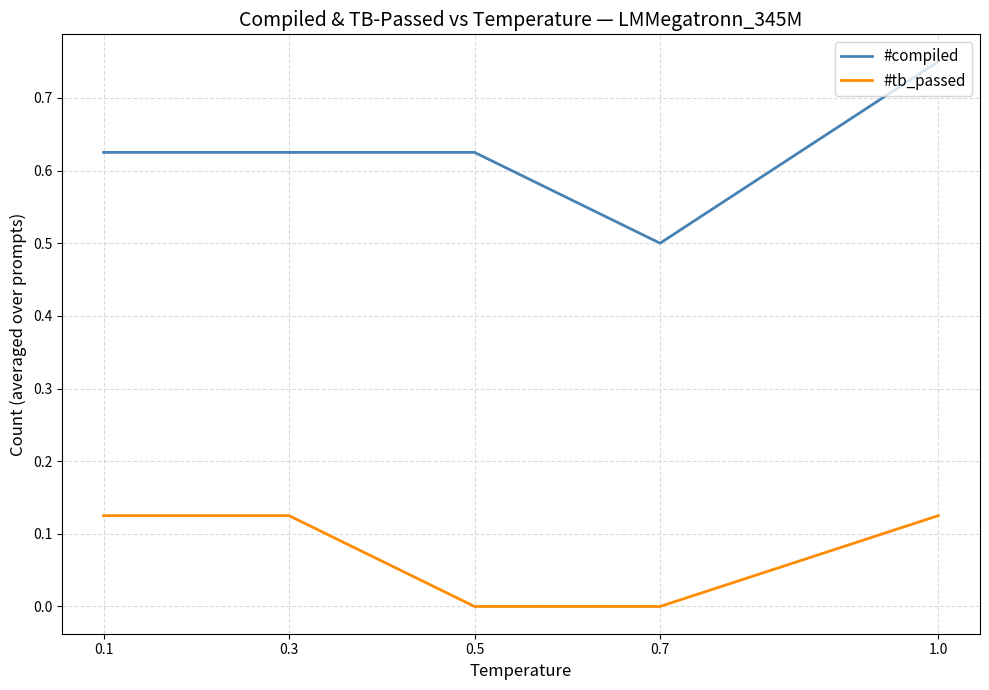

True or false: #compiled and #tb_passed intersect in this chart.

False